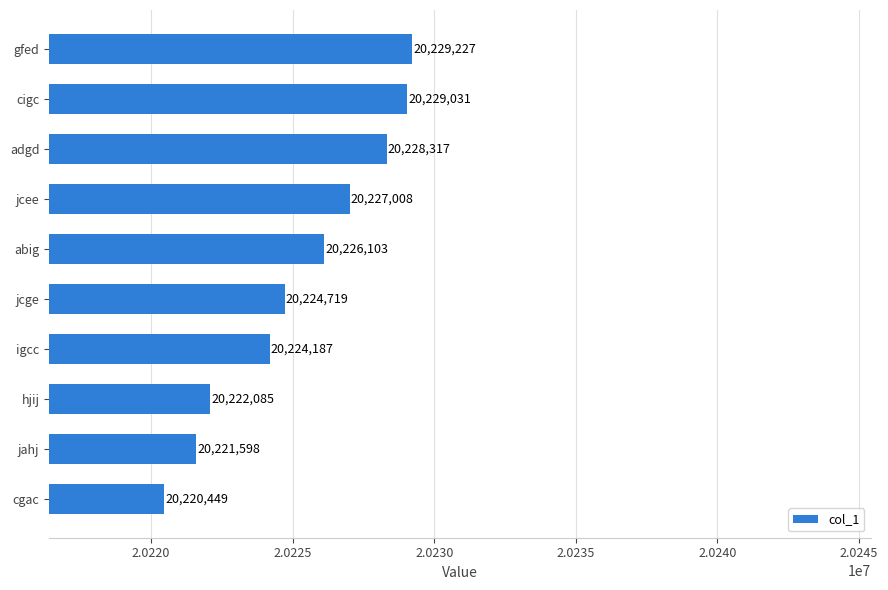

At which label is the value closest to 20224838?

jcge